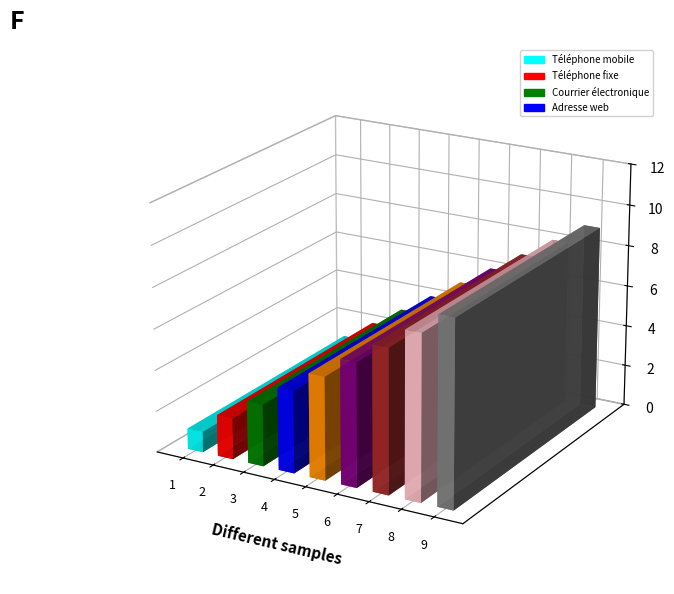

How many data points does each series have?

9